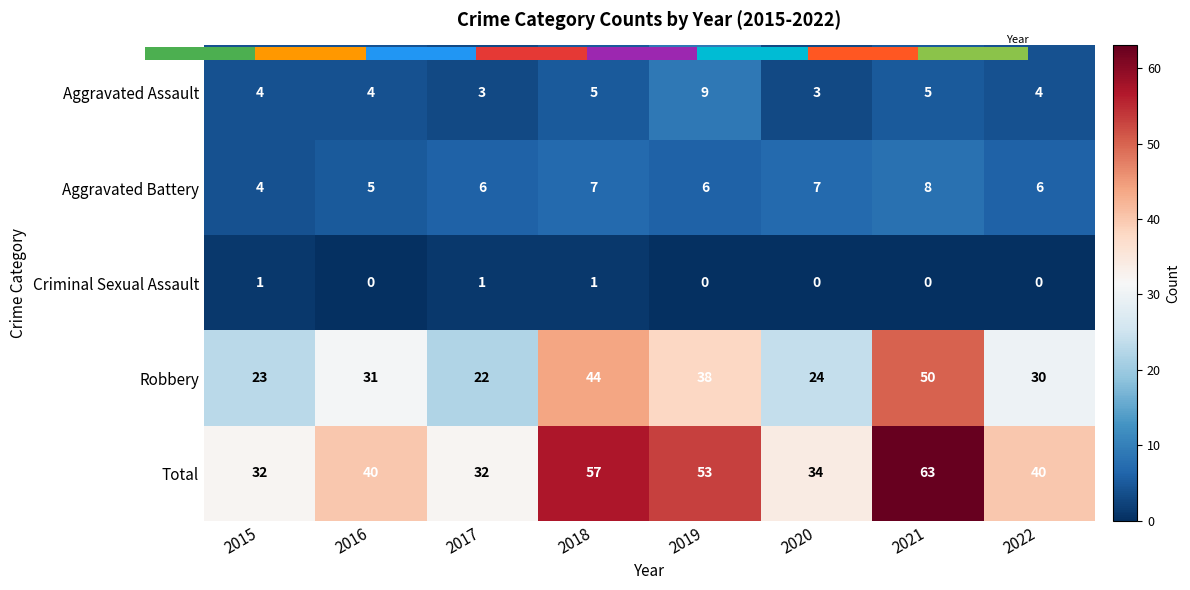

At 2015, list the series in order from smallest to largest.

Criminal Sexual Assault, Aggravated Assault, Aggravated Battery, Robbery, Total